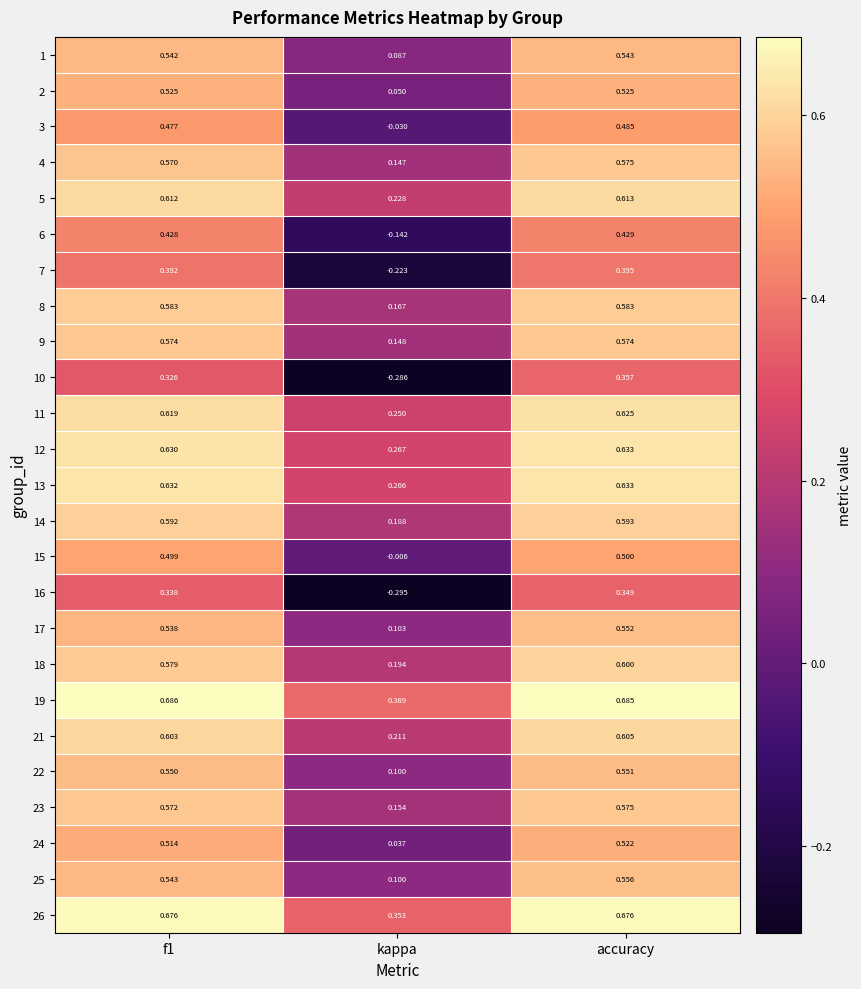

At which category is the sum across all series the highest?

accuracy